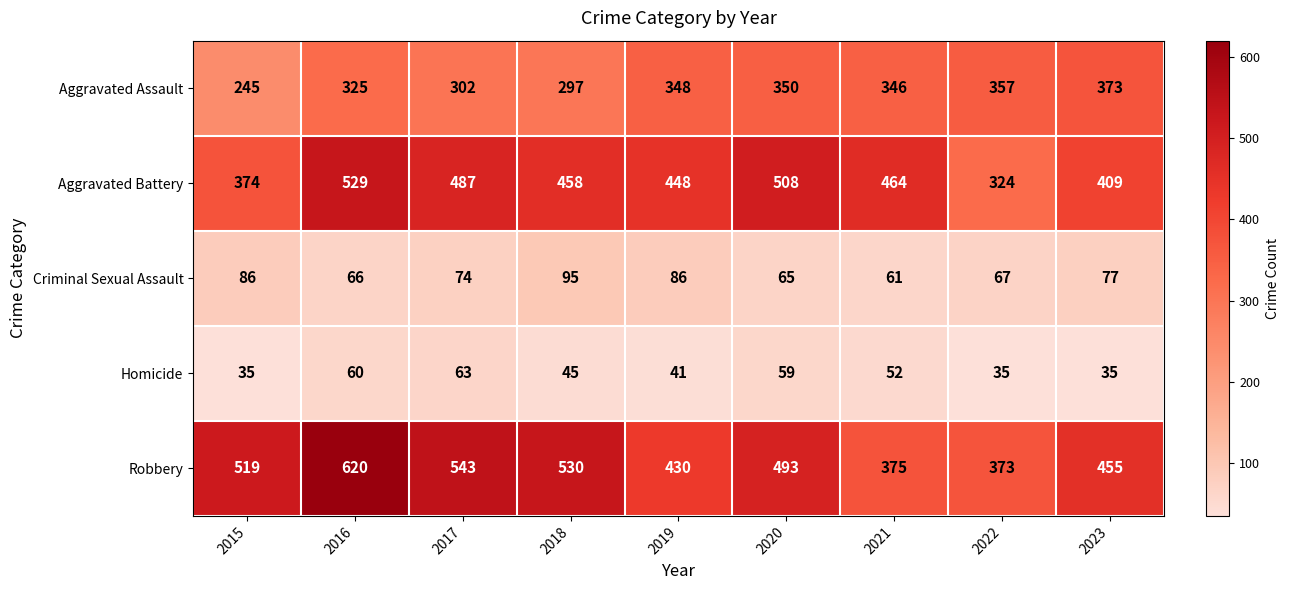

List the series in order of their peak value, highest first.

Robbery, Aggravated Battery, Aggravated Assault, Criminal Sexual Assault, Homicide